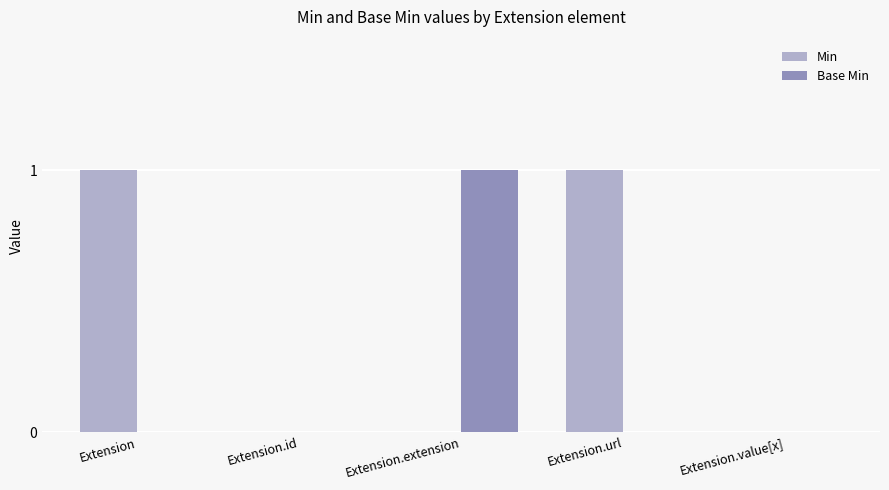

The Min series shows 2 at Extension.url. True or false?

False